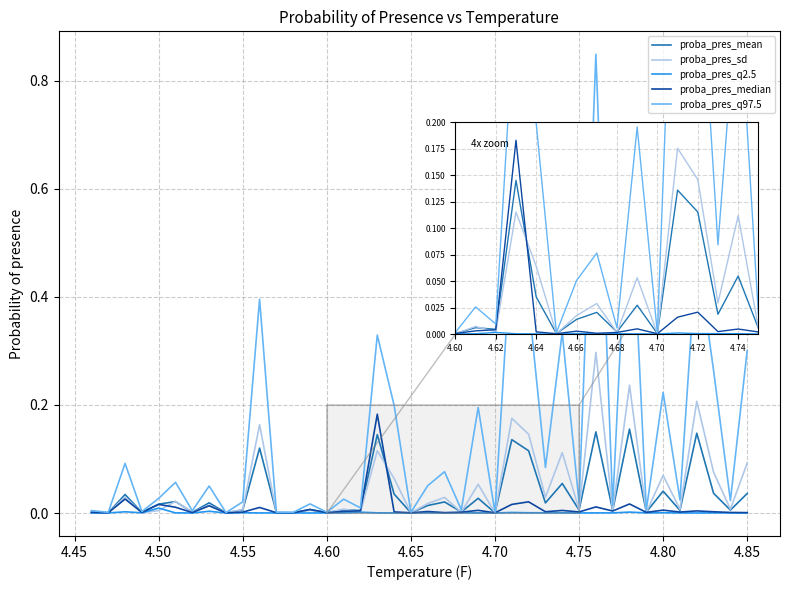

Which series has the largest total across all categories?

proba_pres_q97.5